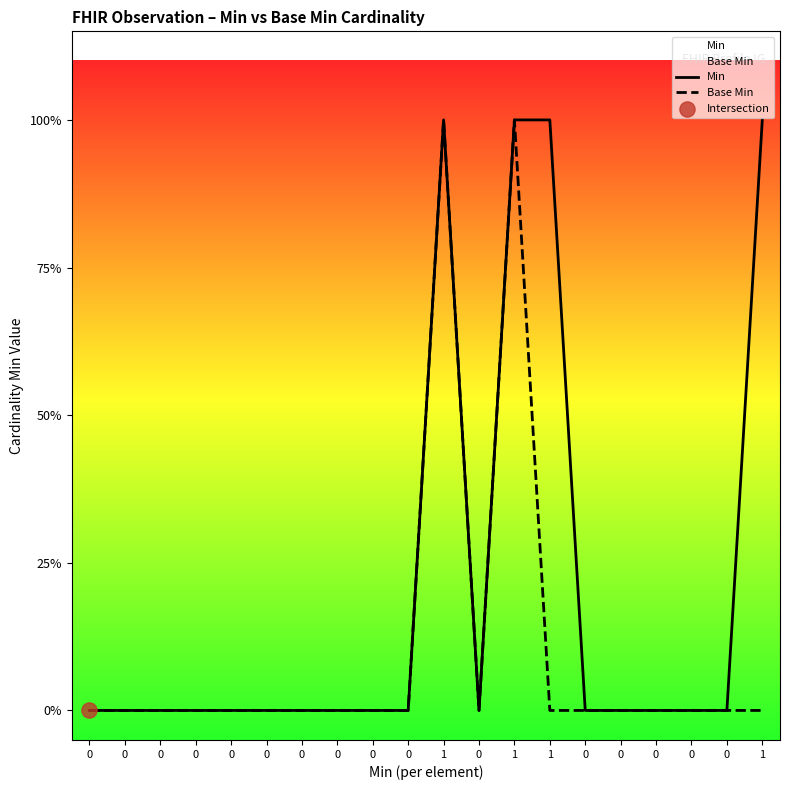

Which series reaches the minimum Y coordinate?

Min